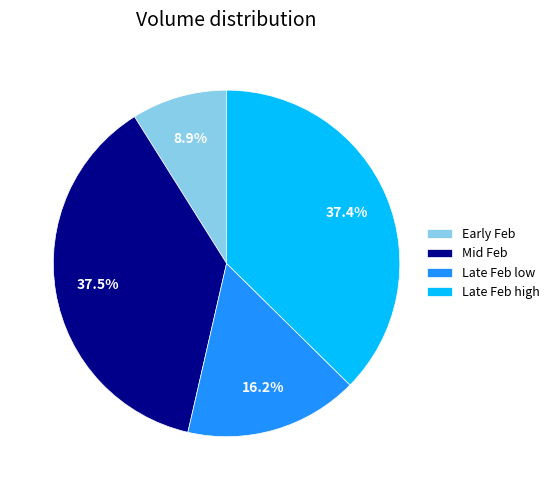

How many segments does this pie chart have?

4